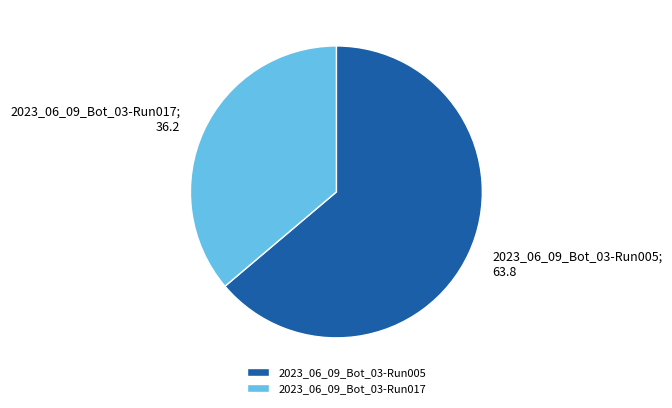

The 2023_06_09_Bot_03-Run017 slice represents 28% of the pie. True or false?

False